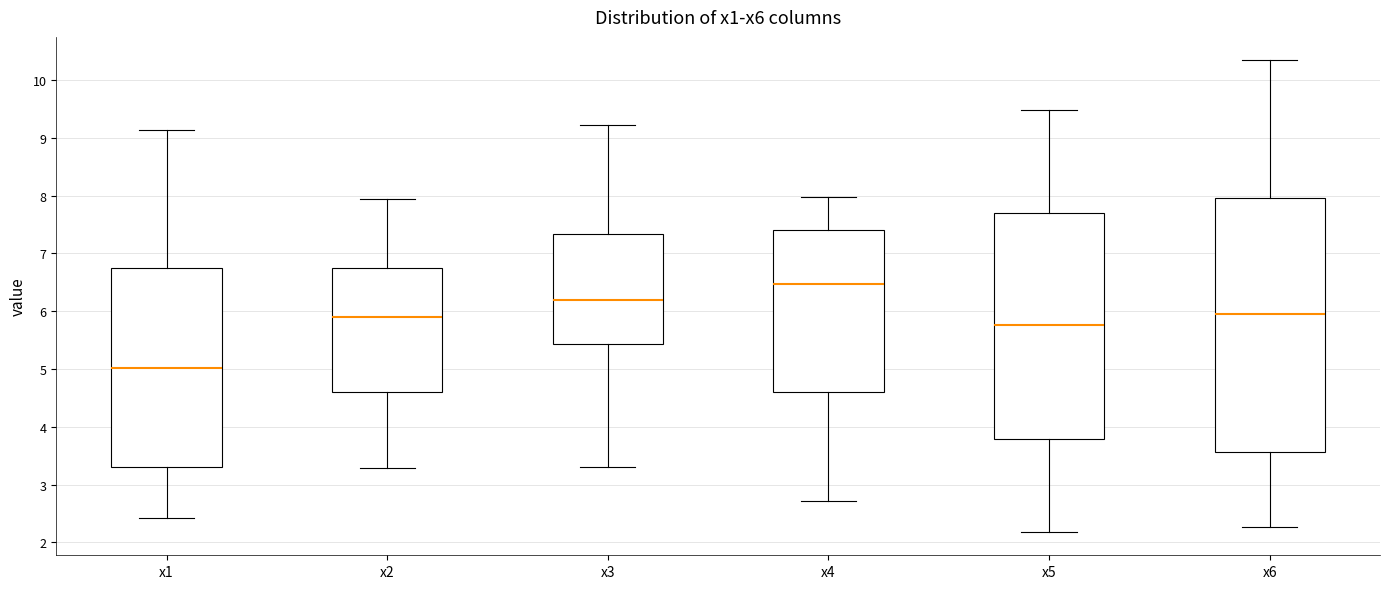

Reading left to right, transcribe this box plot: for each box, give where its median line is, the range the box spans, and where its two whiskers end, as read against the y-axis. The values are not printed on the chart, so give them approximately, as read against the axis.

x1: median 5.0, box 3.3 to 6.7, whiskers 2.4 to 9.1
x2: median 5.9, box 4.6 to 6.8, whiskers 3.3 to 7.9
x3: median 6.2, box 5.4 to 7.3, whiskers 3.3 to 9.2
x4: median 6.5, box 4.6 to 7.4, whiskers 2.7 to 8.0
x5: median 5.8, box 3.8 to 7.7, whiskers 2.2 to 9.5
x6: median 5.9, box 3.6 to 8.0, whiskers 2.3 to 10.3